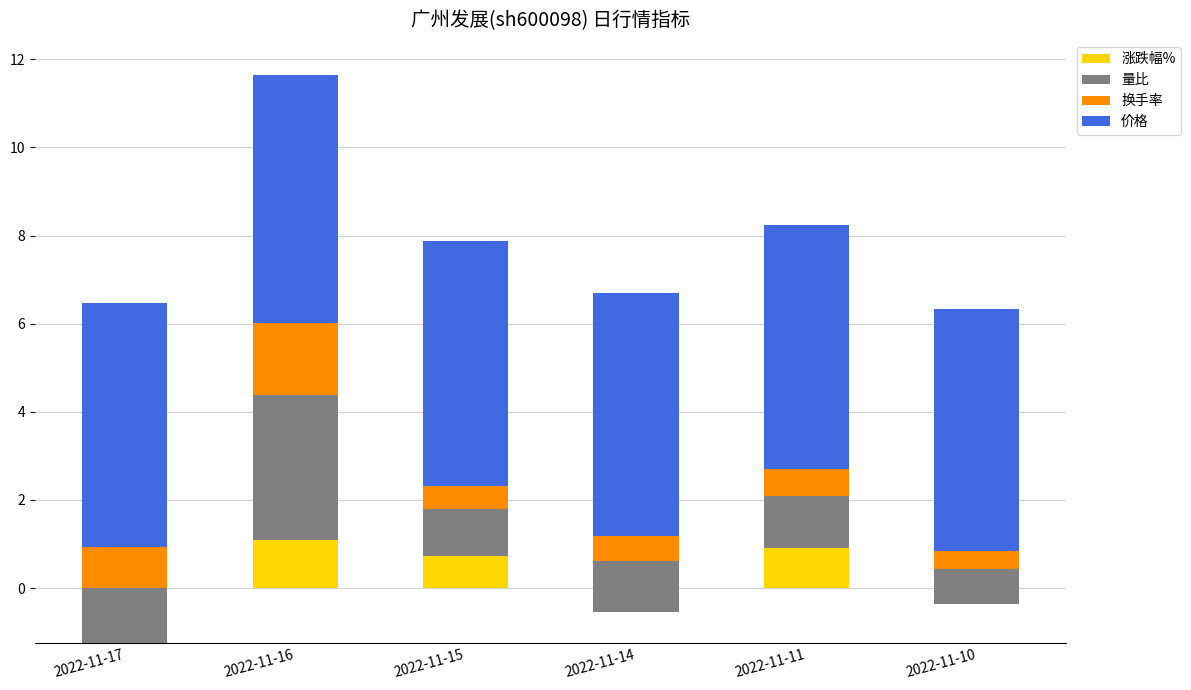

Which series changed the most between 2022-11-16 and 2022-11-15?

量比